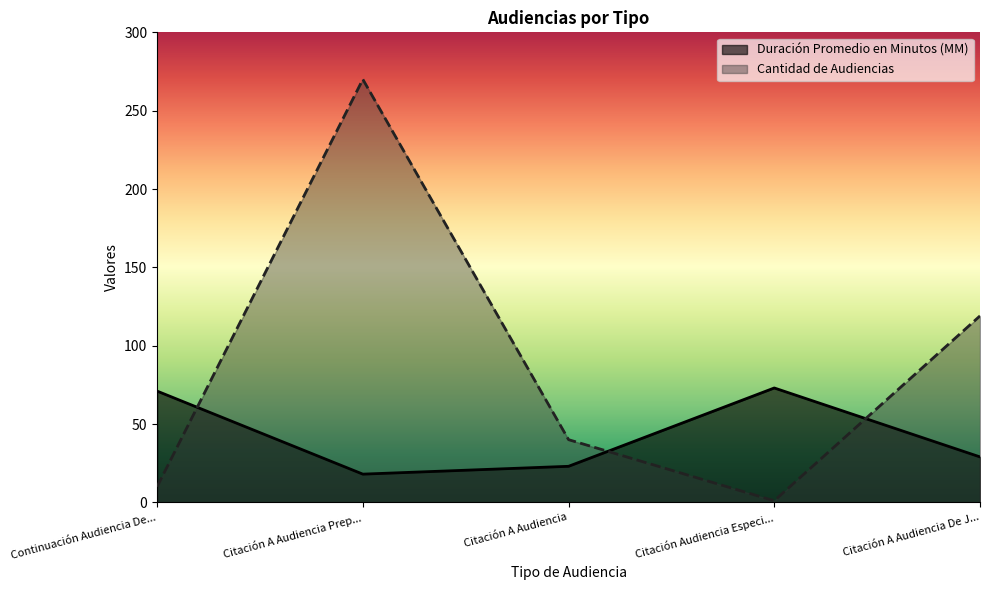

In Cantidad de Audiencias, how many points are lower than both neighbors (excluding endpoints)?

1